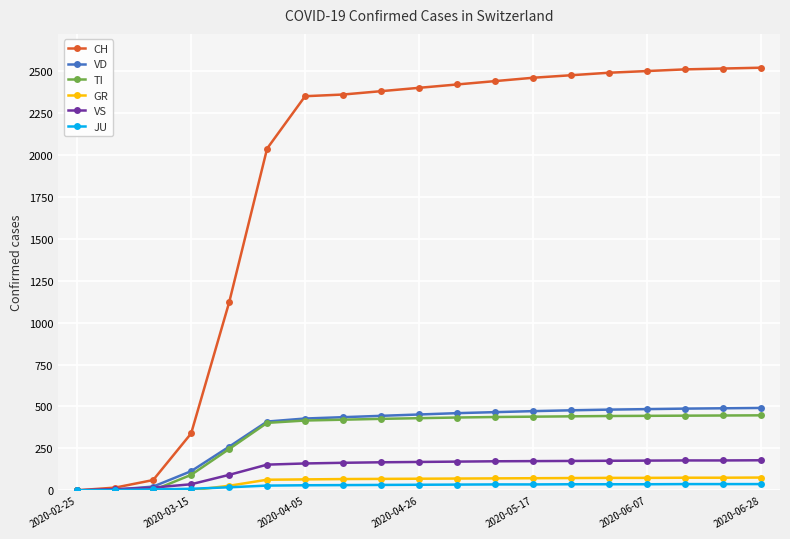

Which series has the widest spread of values?

CH